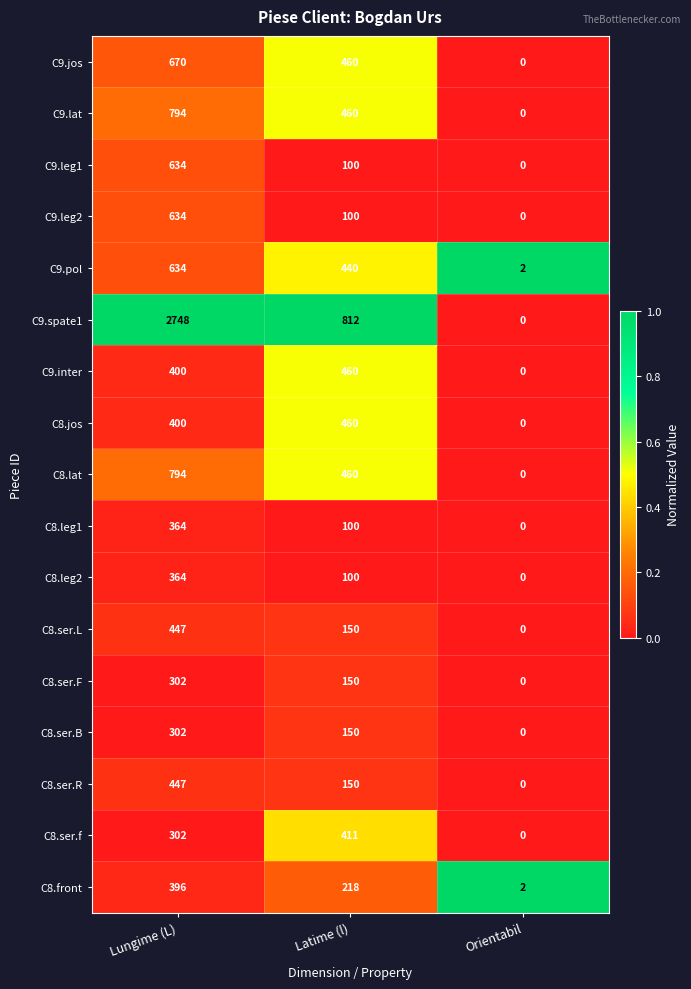

Which series has the widest spread of values?

C9.spate1